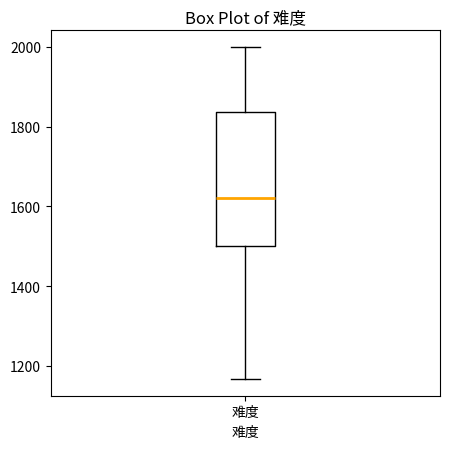

Read this box plot against the y-axis: the position of the median line, the range covered by the box, and the ends of both whiskers. The values are not printed on the chart, so give them approximately, as read against the axis.

median 1620, box 1500 to 1840, whiskers 1160 to 2000